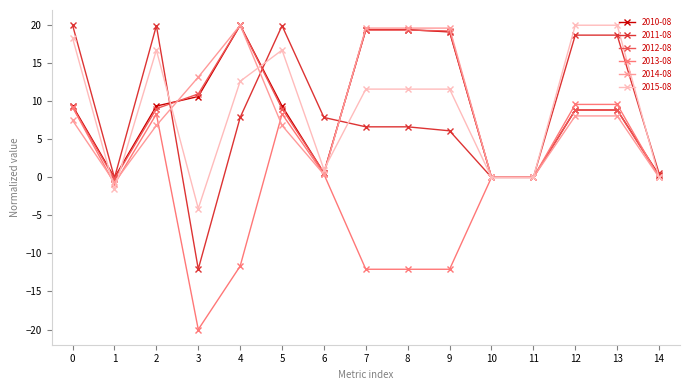

Is the value of 2015-08 at 4 greater than the value of 2012-08 at 4?

No